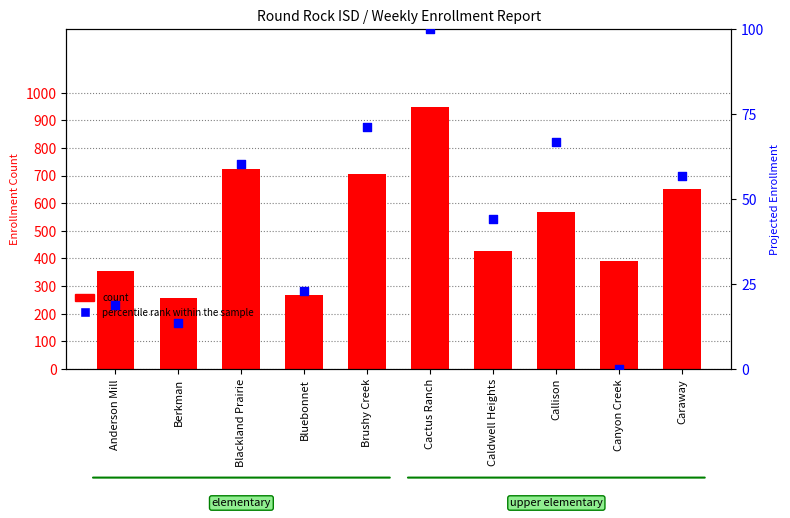

Is the value of percentile rank within the sample at Blackland Prairie greater than the value of count at Blackland Prairie?

No